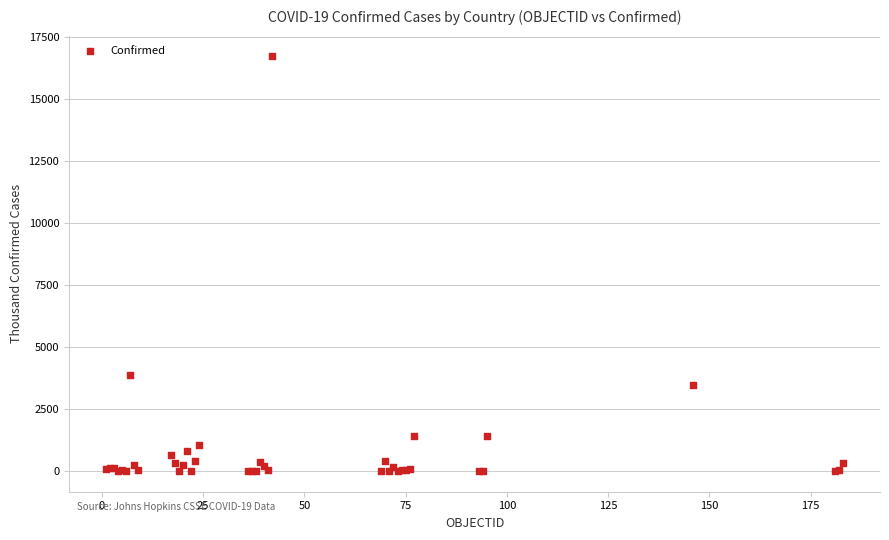

What Y value in the scatter plot is closest to 8360?

3852.2